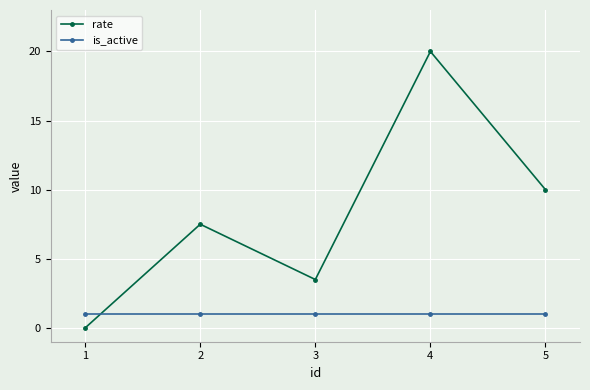

At how many categories does at least one series exceed 2?

4